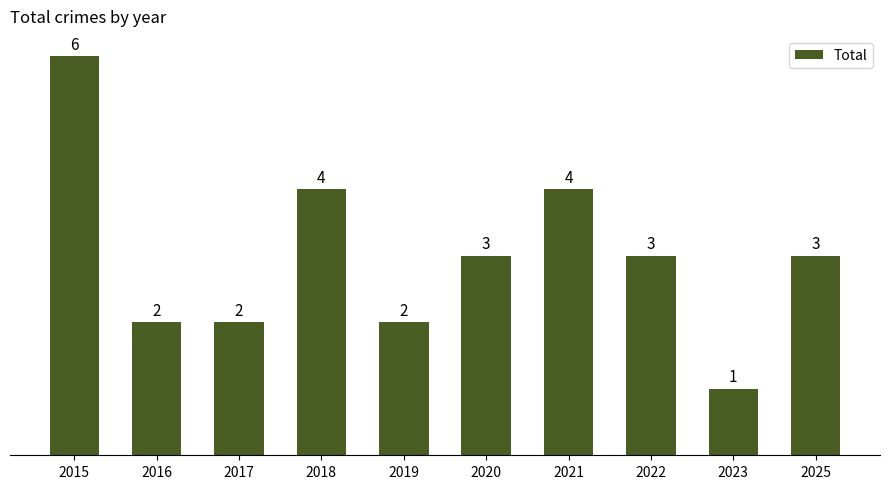

What value does the data have at 2020?

3